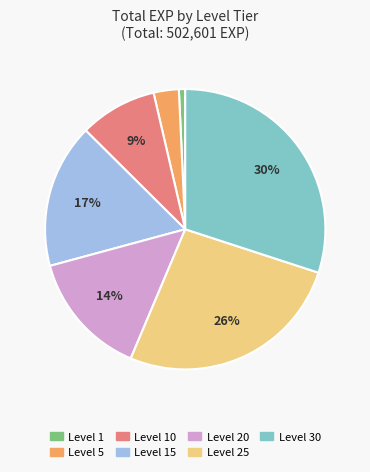

How many segments does this pie chart have?

7